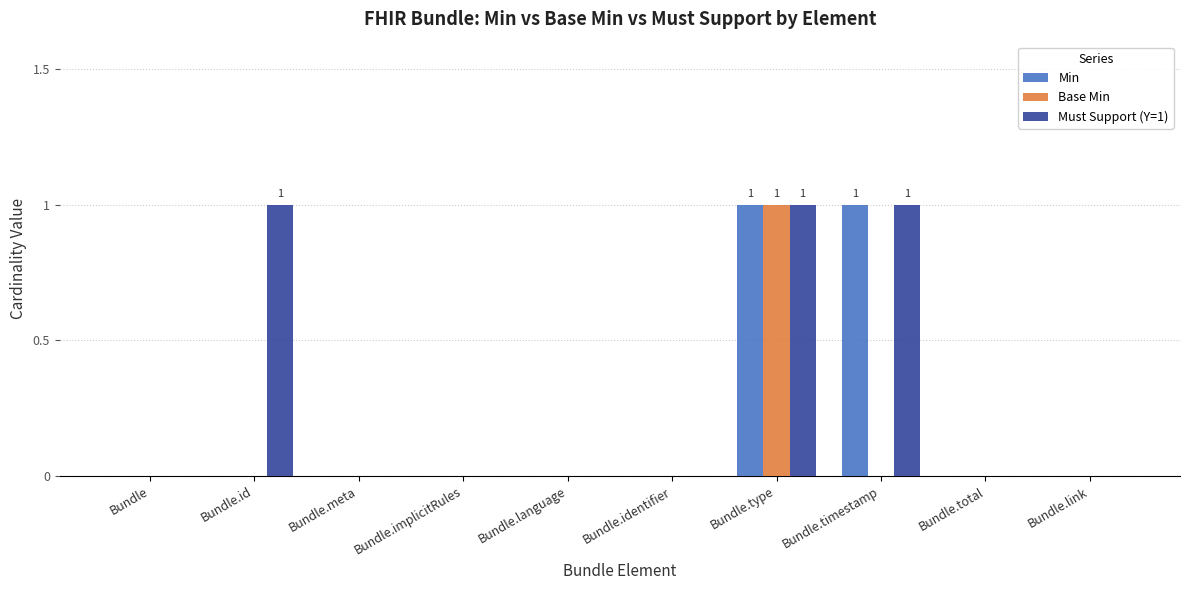

Is it true that Base Min equals 0 at Bundle.total?

True